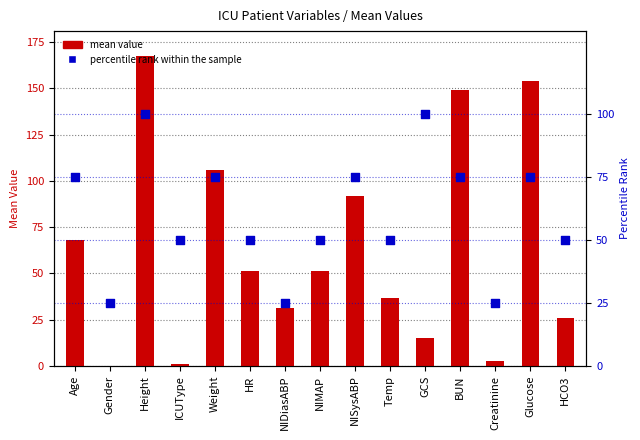

What is the total value across all series at Temp?

86.6